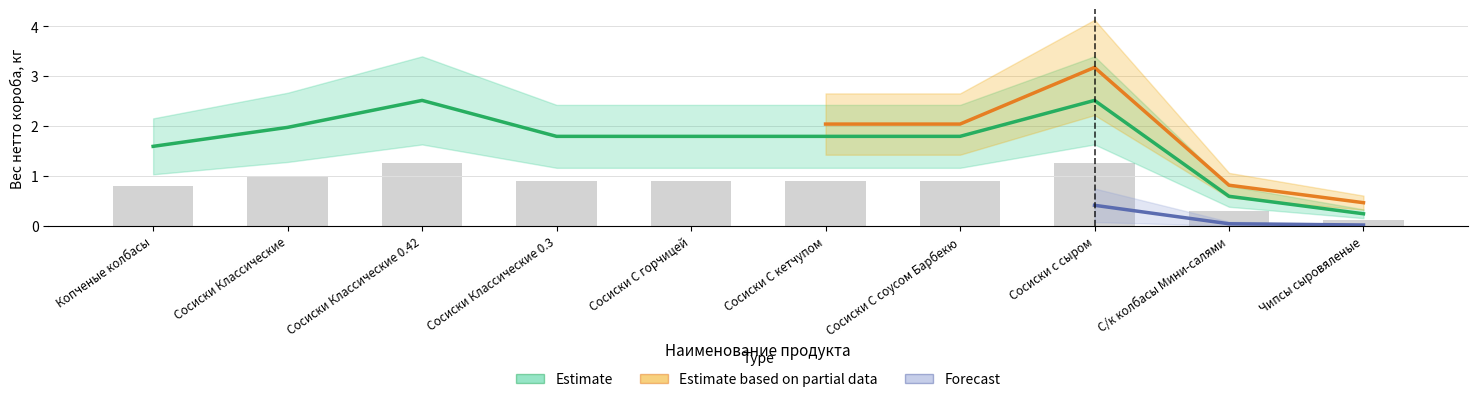

Where is Forecast nearest to the value 0?

Чипсы сыровяленые